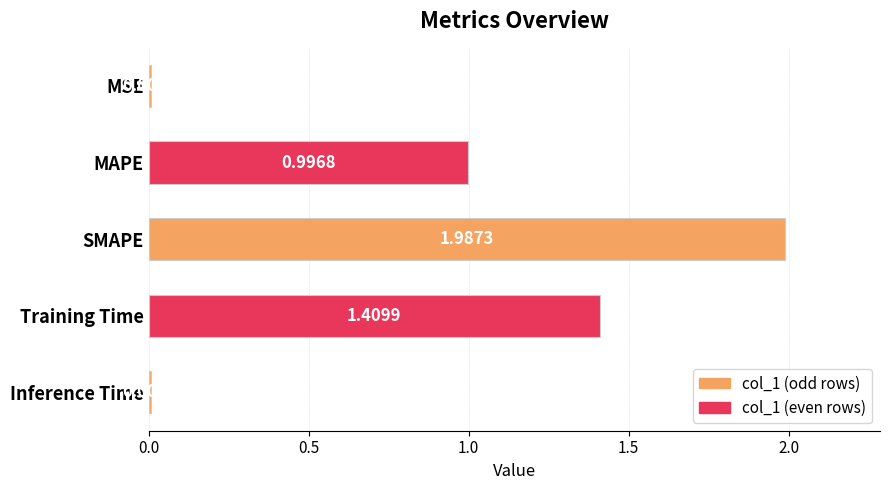

Between SMAPE and Training Time, which is larger?

SMAPE